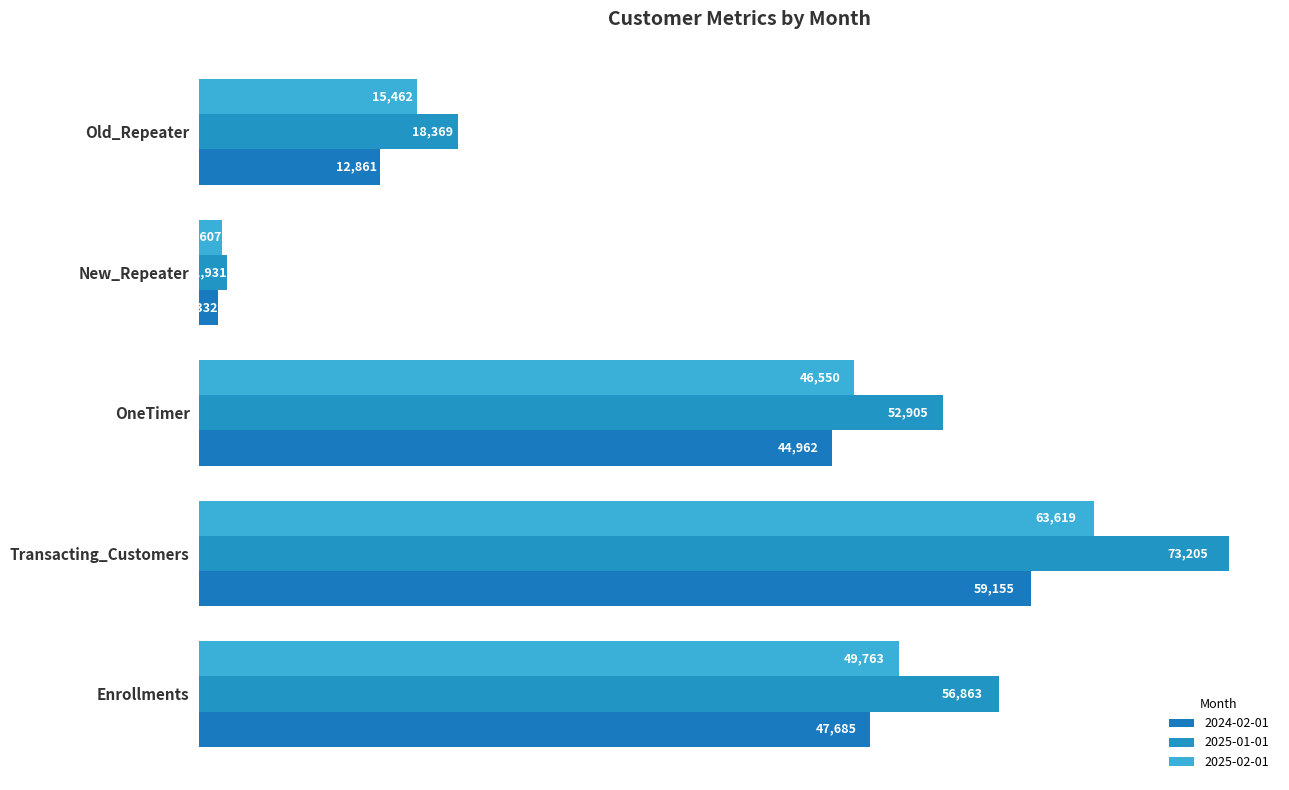

How many series are shown in this chart?

3